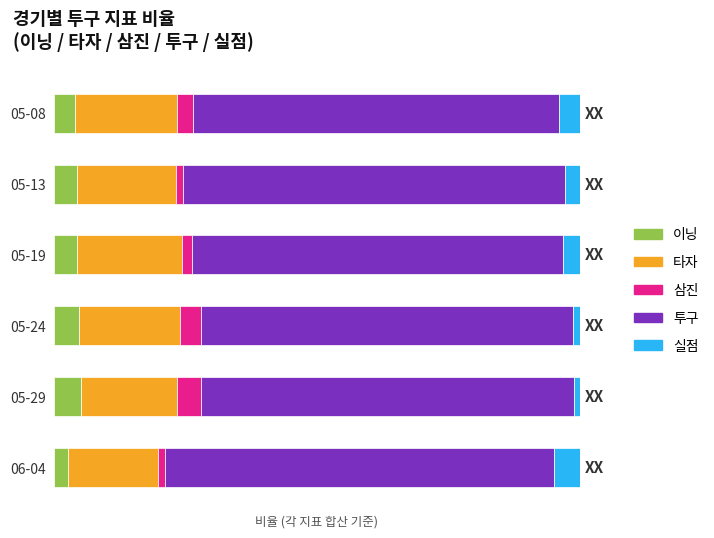

Which series has the largest total across all categories?

투구